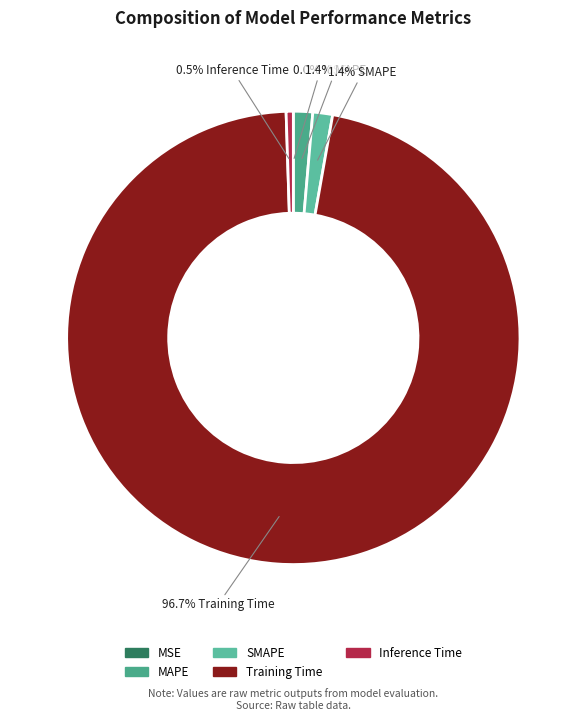

Rank the categories by value from highest to lowest.

Training Time, SMAPE, MAPE, Inference Time, MSE